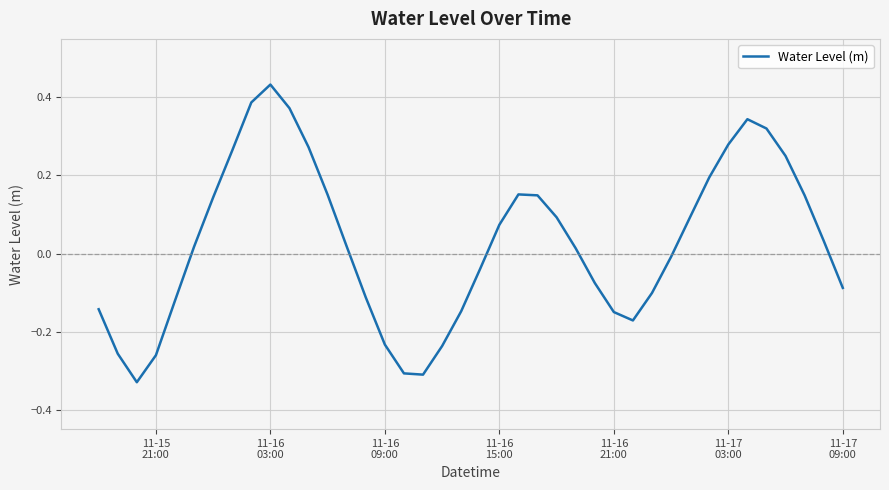

What is the difference between the maximum and minimum values?

0.8